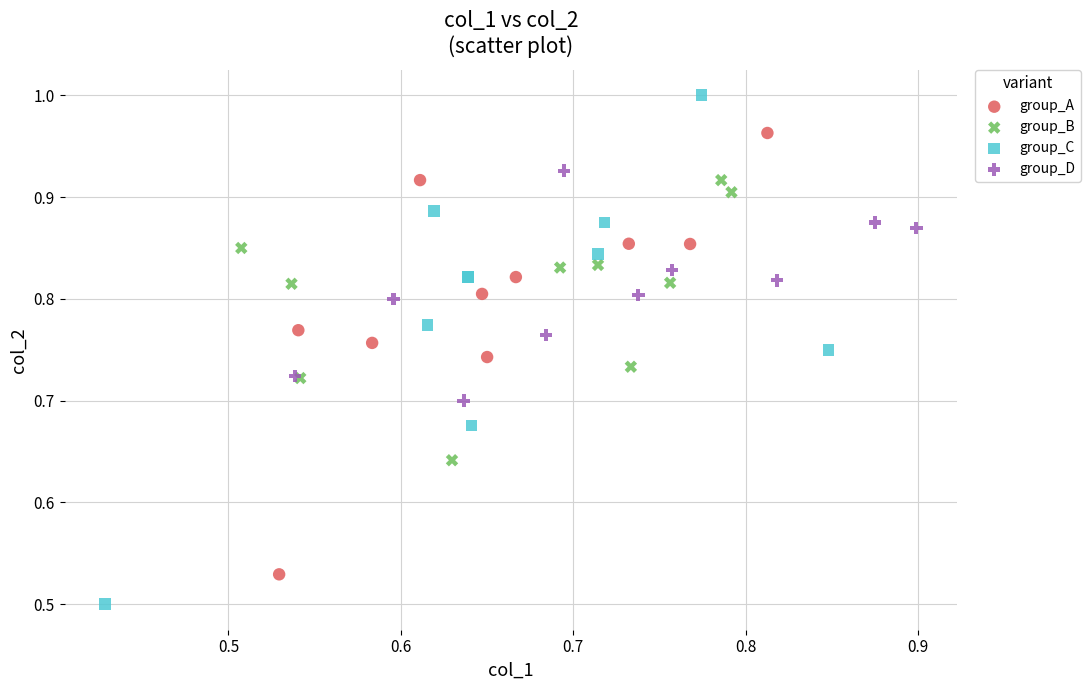

Which series has the largest Y range (max minus min)?

group_C